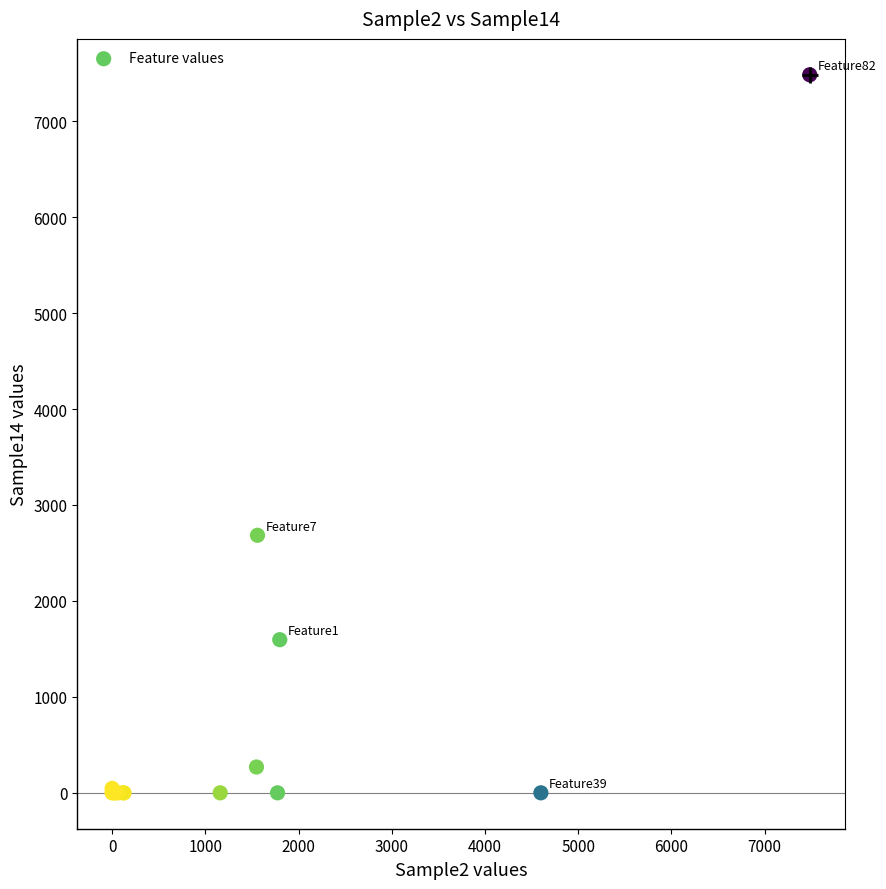

What Y value in the scatter plot is closest to 3741?

2684